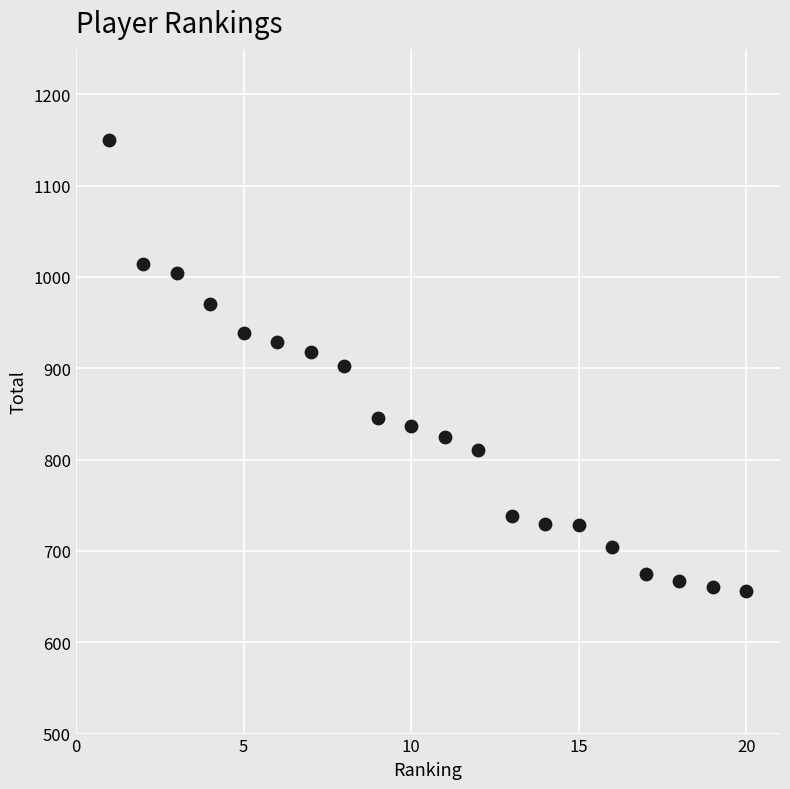

What is the range of X values (max minus min)?

19